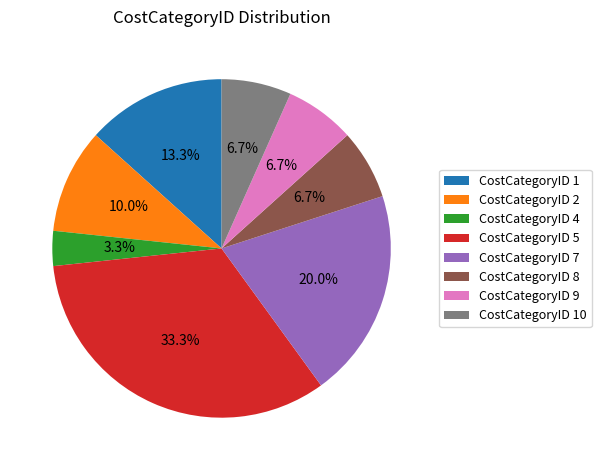

Between CostCategoryID 2 and CostCategoryID 5, which is larger?

CostCategoryID 5